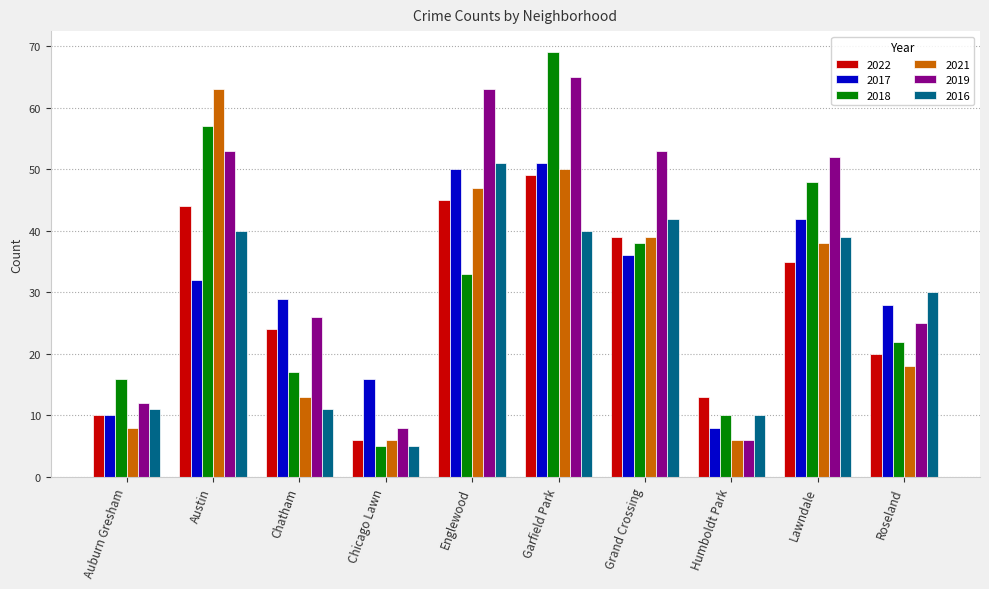

At which category does the chart reach its peak across all series?

Garfield Park